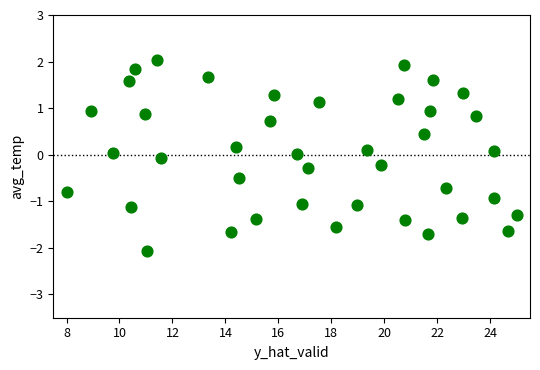

What is the range of X values (max minus min)?

17.0